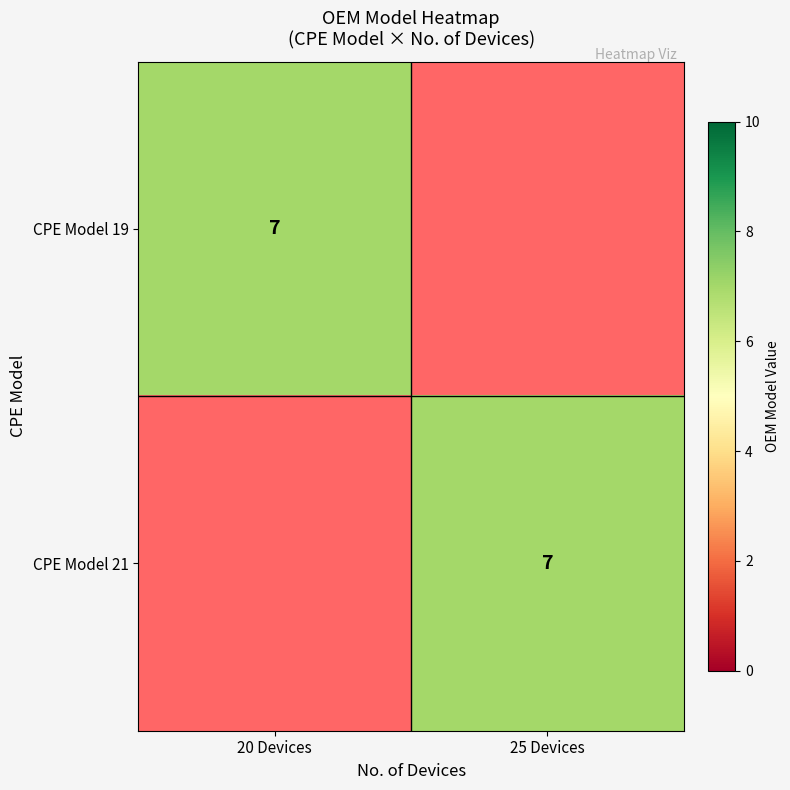

Between 20 devices and 25 devices, which is larger?

20 devices